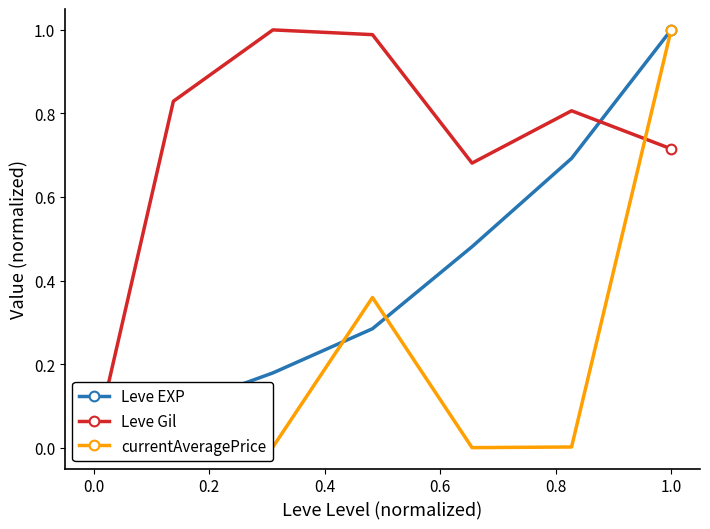

What is the highest value of the Leve Gil series?

1.0